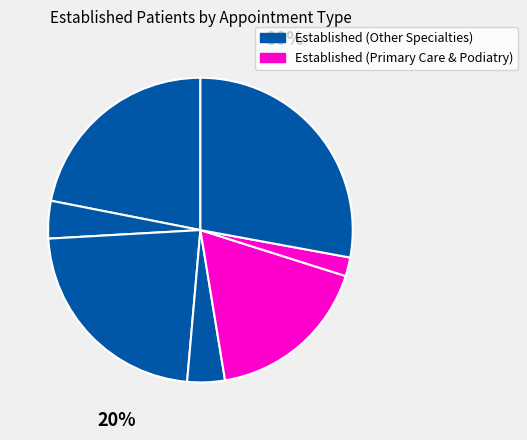

How many segments does this pie chart have?

7